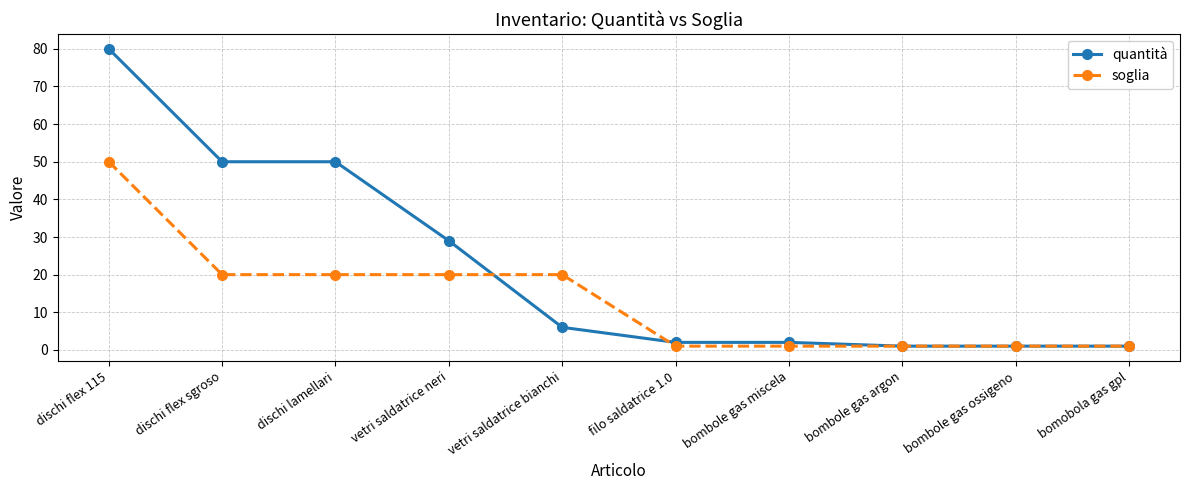

What is the total value across all series at vetri saldatrice neri?

49